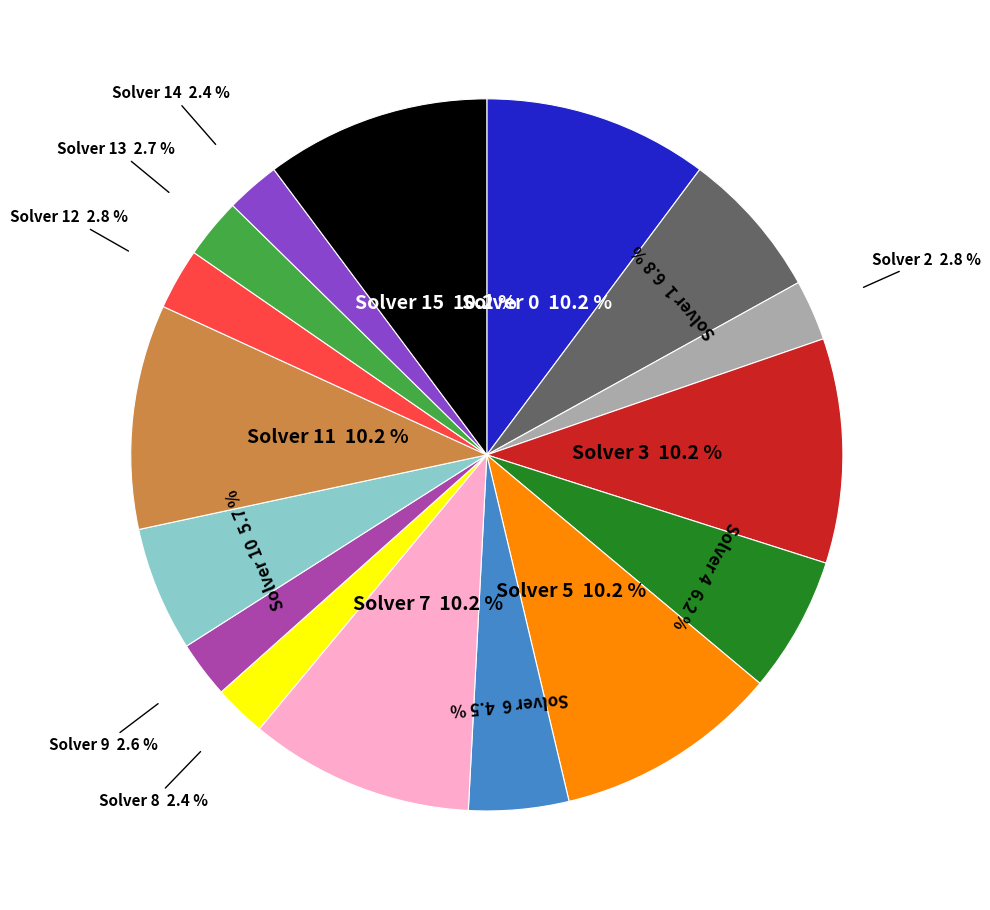

Is there any slice that represents more than half of the pie?

No